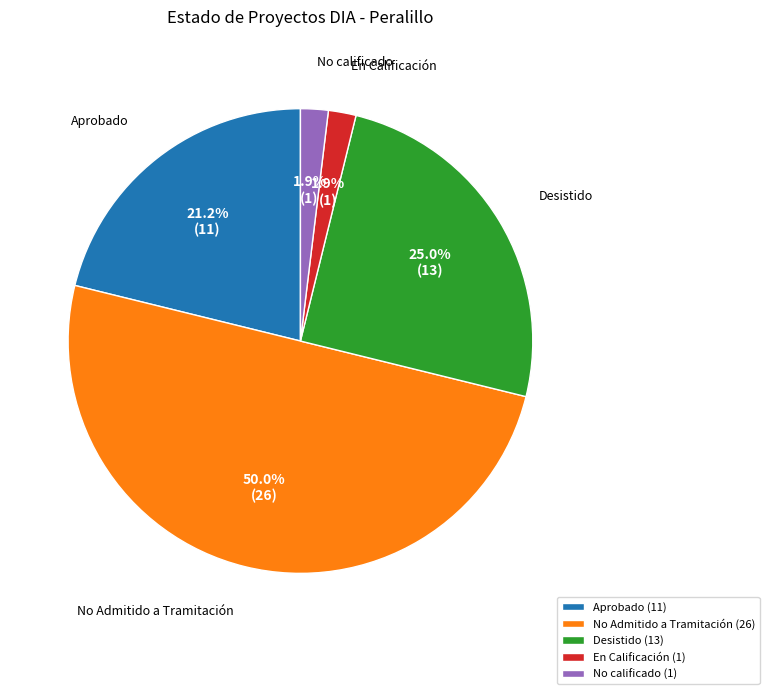

Does No calificado (1) account for over 50% of the chart?

No